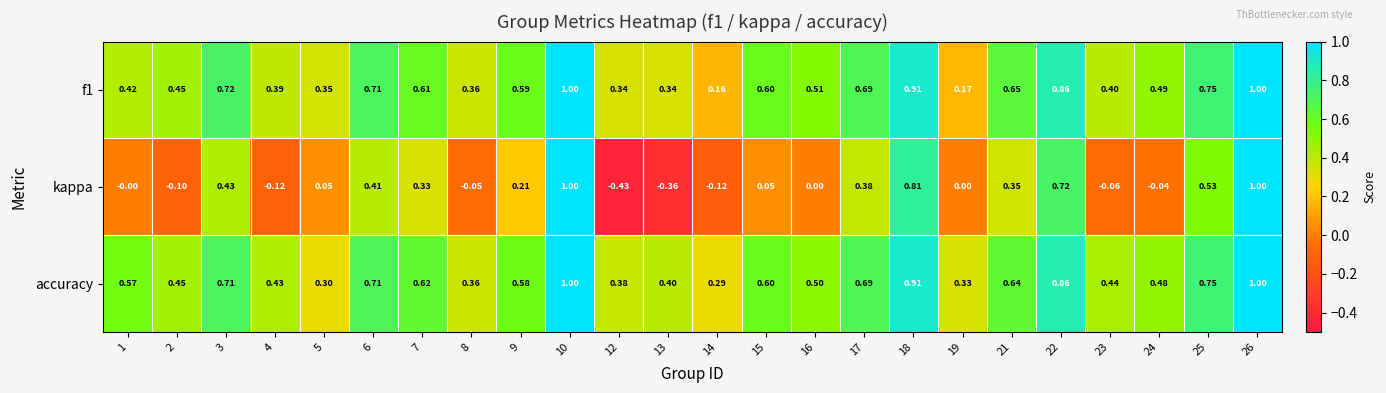

Is the value of f1 at 23 greater than the value of accuracy at 23?

No